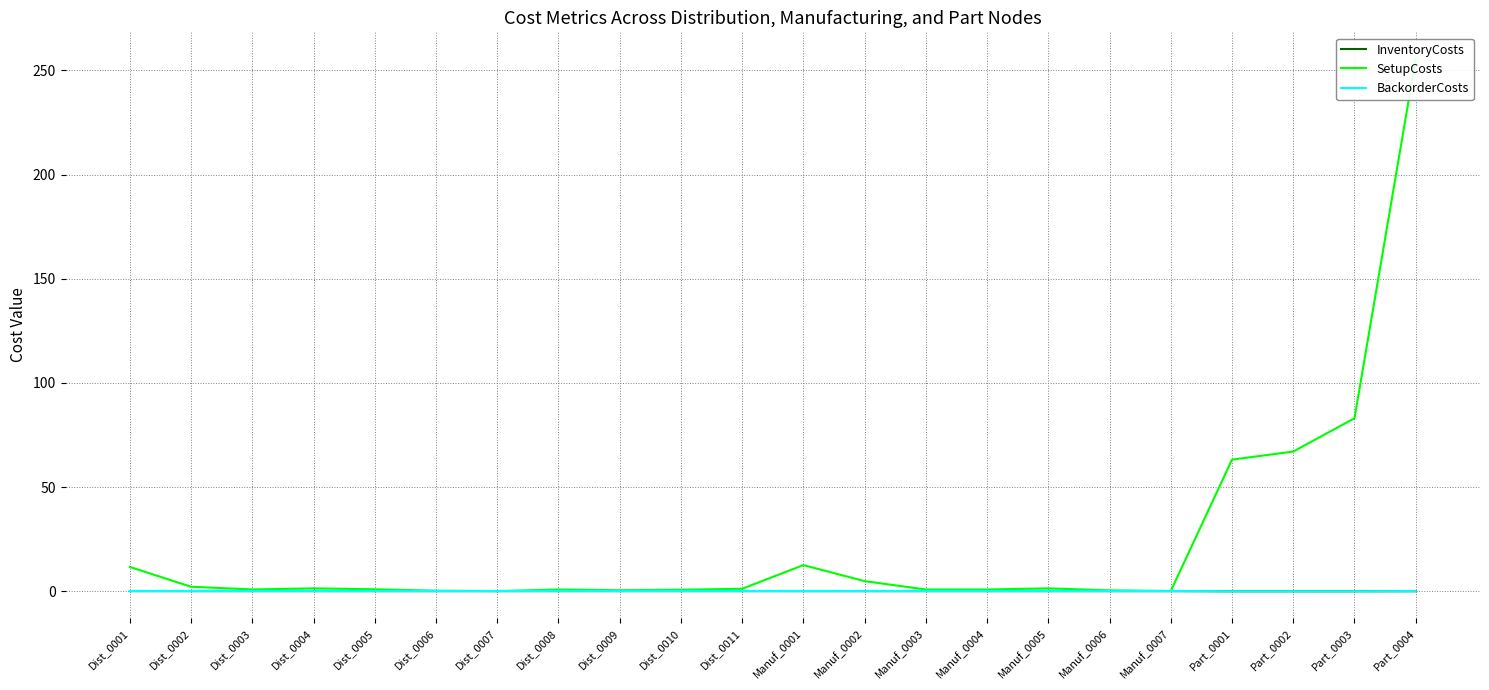

Which series changed the most between Dist_0001 and Part_0003?

SetupCosts